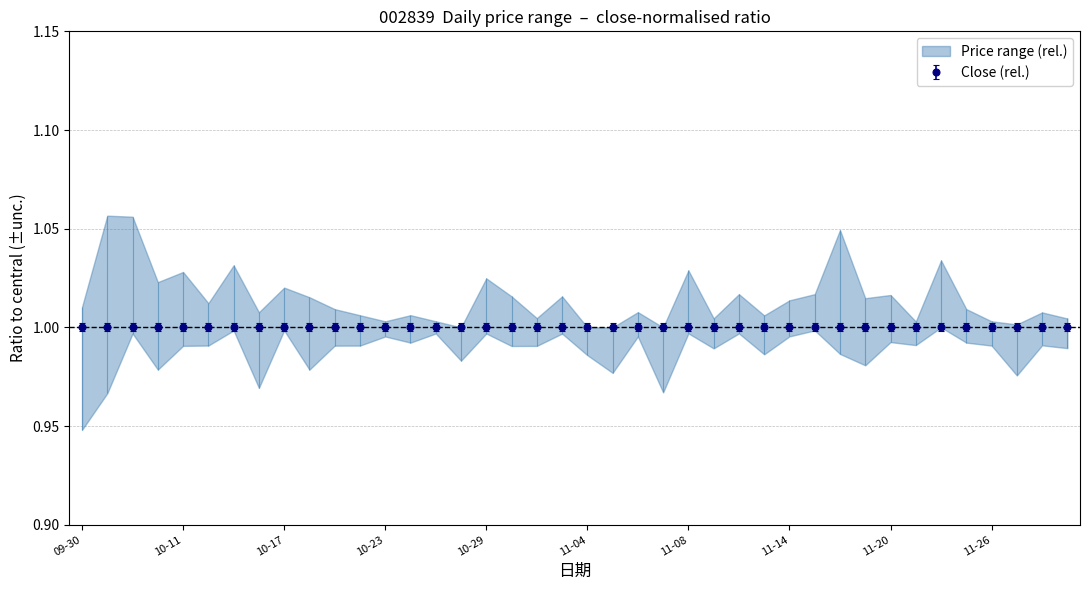

What position from the right is 2024-10-09?

38